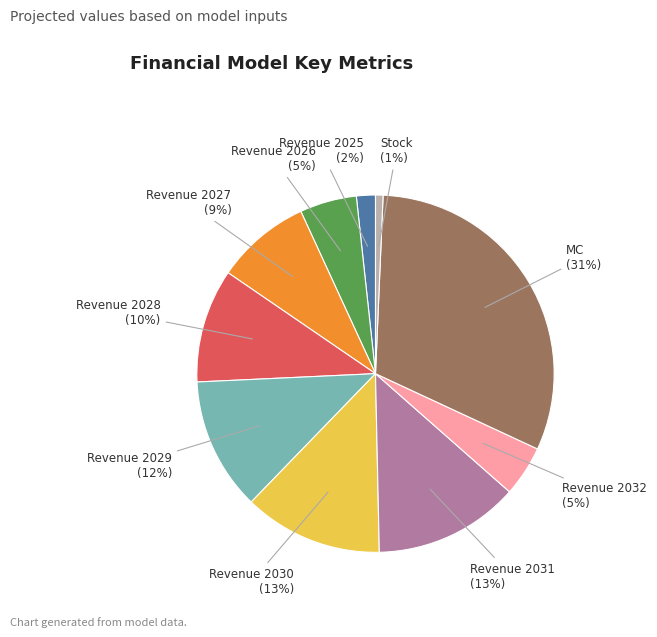

To the nearest percent, what is the difference between the Revenue 2026 and Revenue 2028 slice percentages?

5%